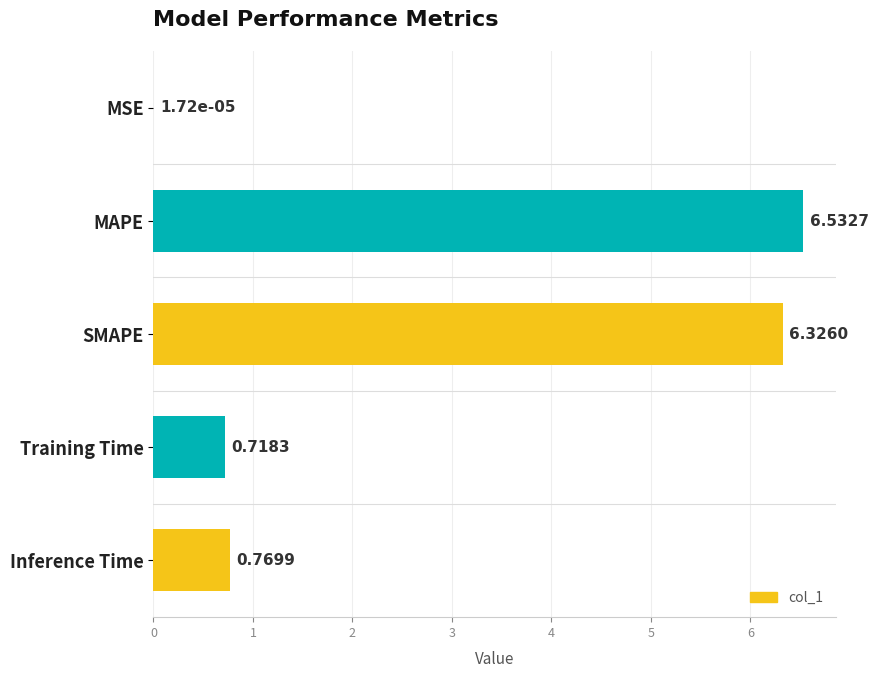

How many series are shown in this chart?

1